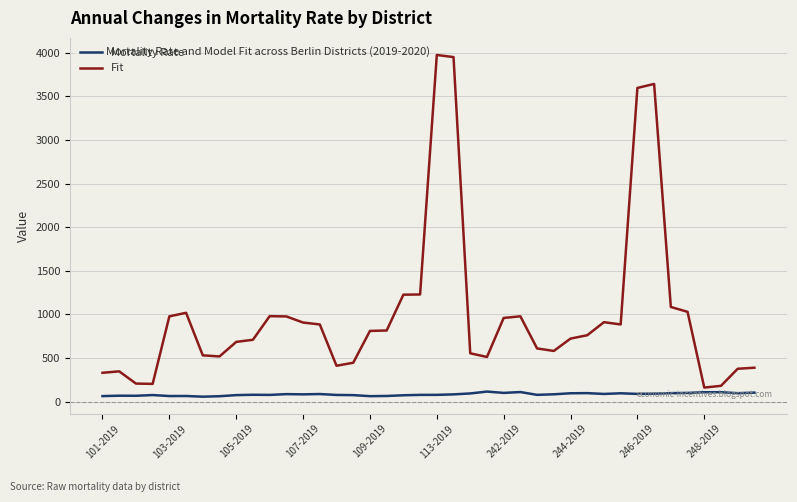

What is the maximum value for Fit?

3972.7